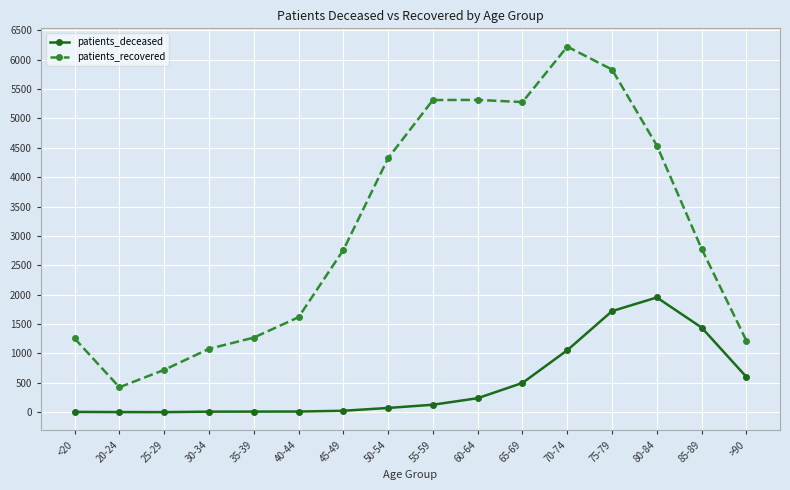

Which category has the highest value in the patients_deceased series?

80-84